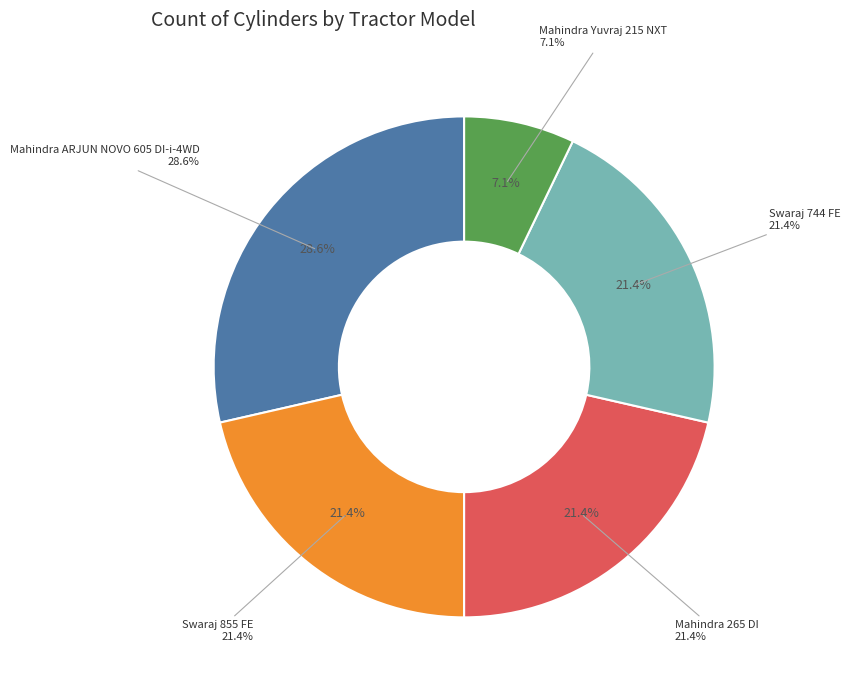

Which slice is the smallest?

Mahindra Yuvraj 215 NXT